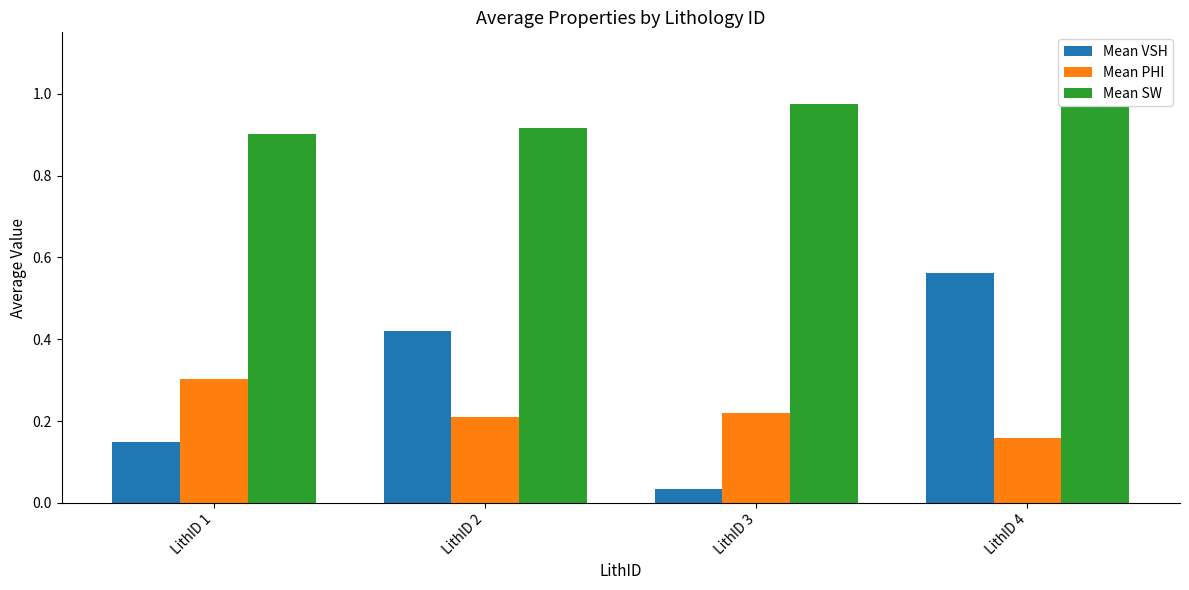

What are all the series names shown in the legend?

Mean VSH, Mean PHI, Mean SW